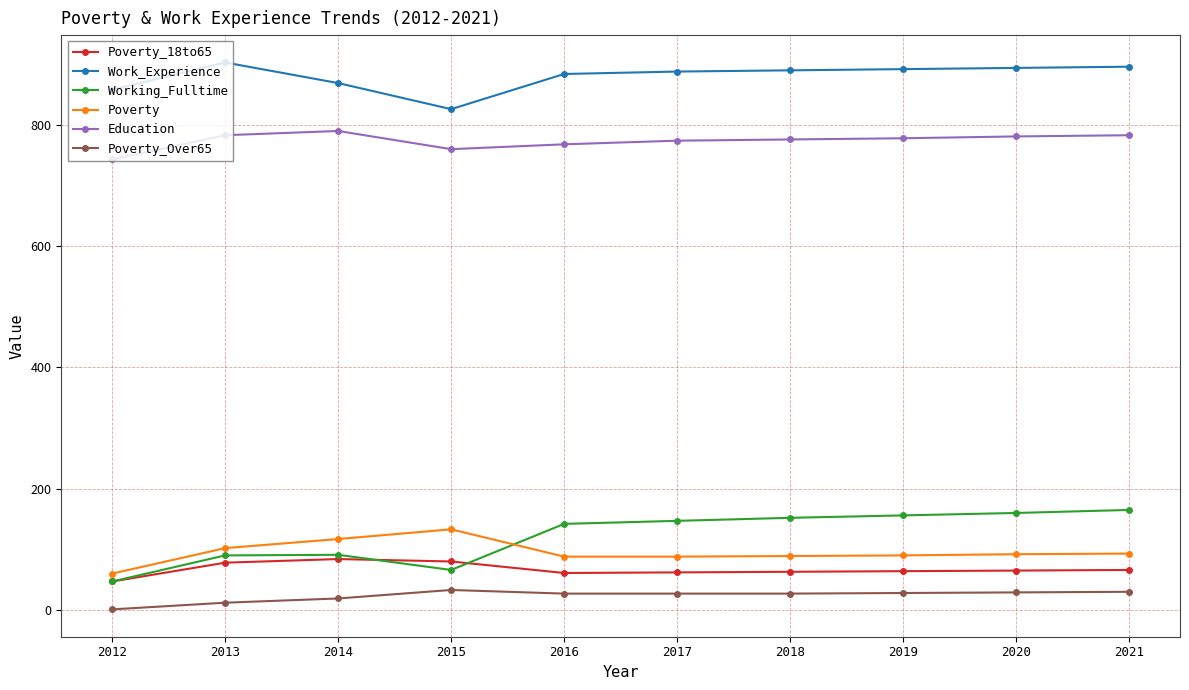

True or false: Work_Experience and Poverty_18to65 intersect in this chart.

False